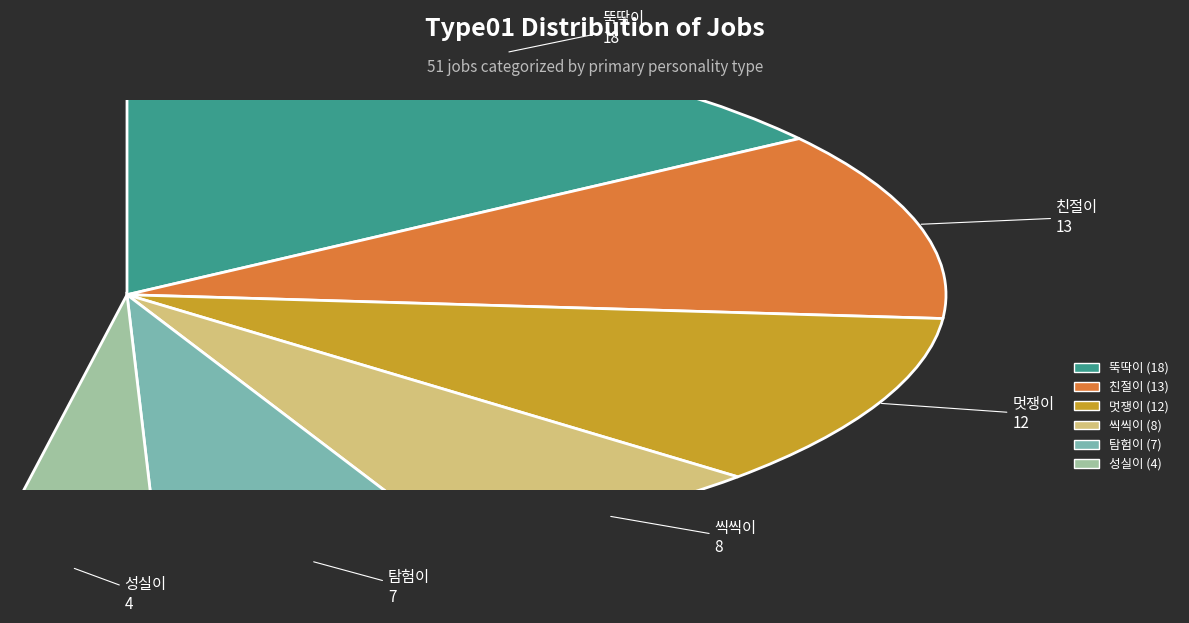

Which category has the smallest portion of the pie?

성실이